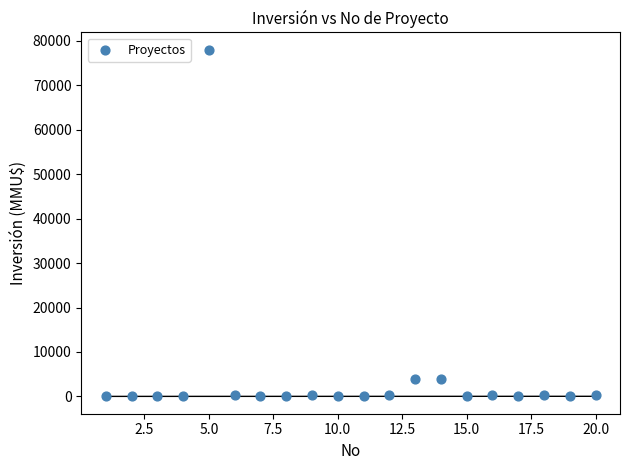

What is the range of X values (max minus min)?

19